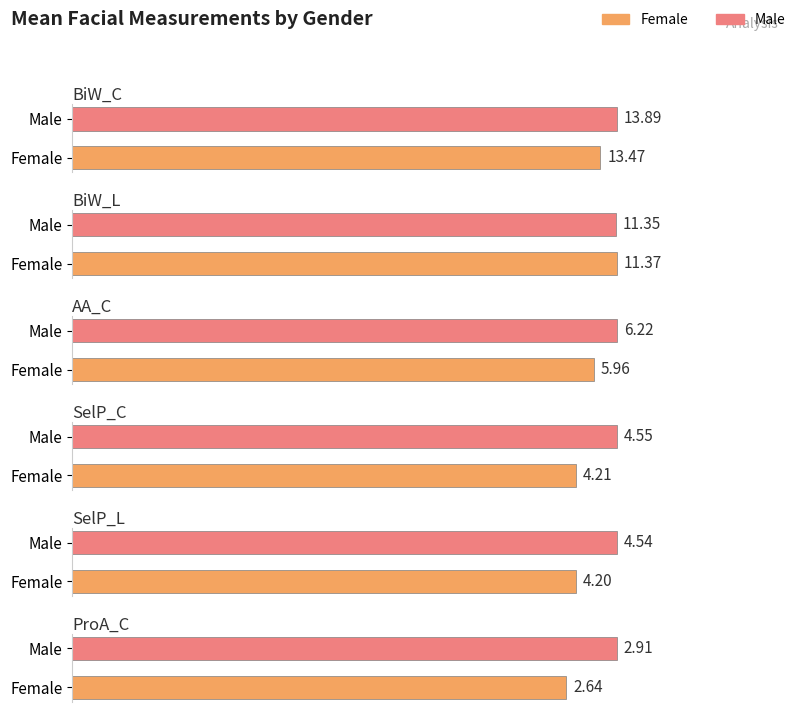

Does the chart contain stacked bars?

No